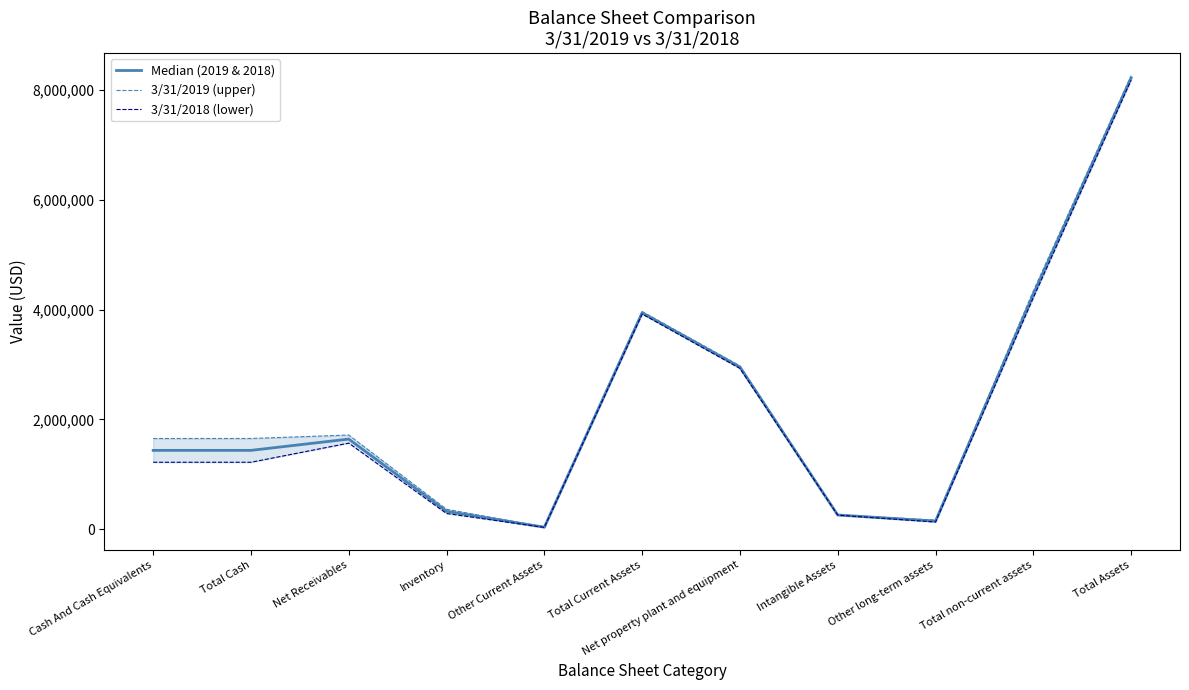

True or false: 3/31/2019 (upper) and 3/31/2018 (lower) intersect in this chart.

False